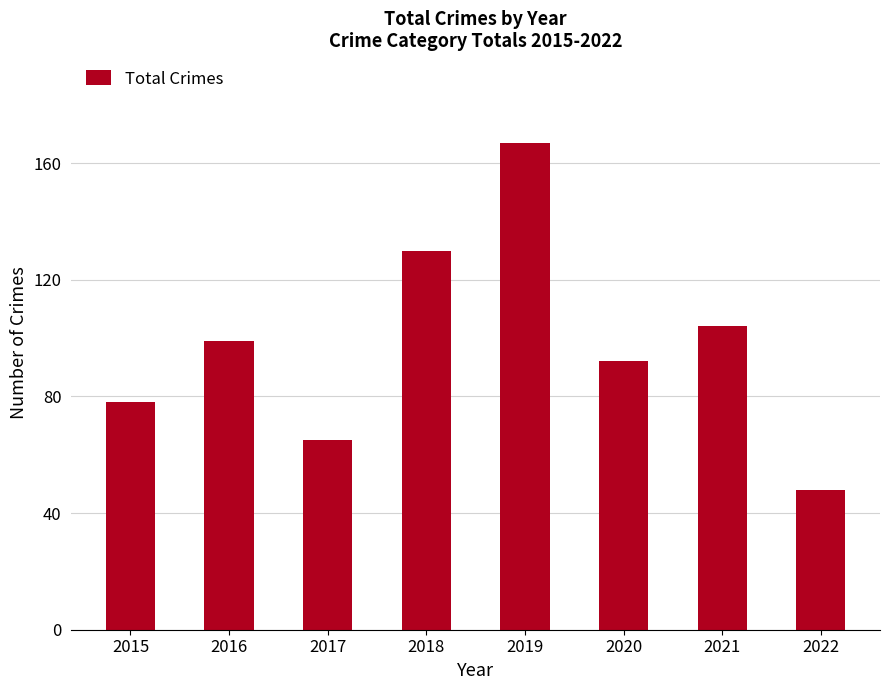

At which label is the value closest to 107?

2021